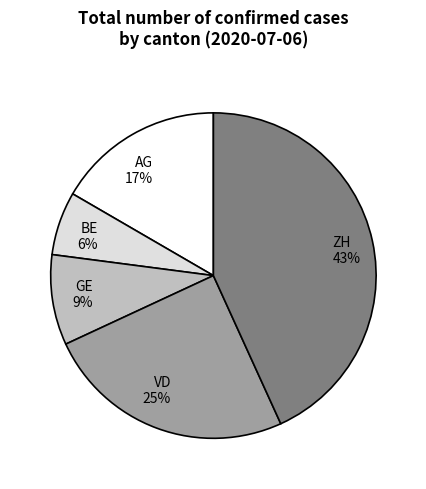

True or false: AG accounts for 17% of the total.

True